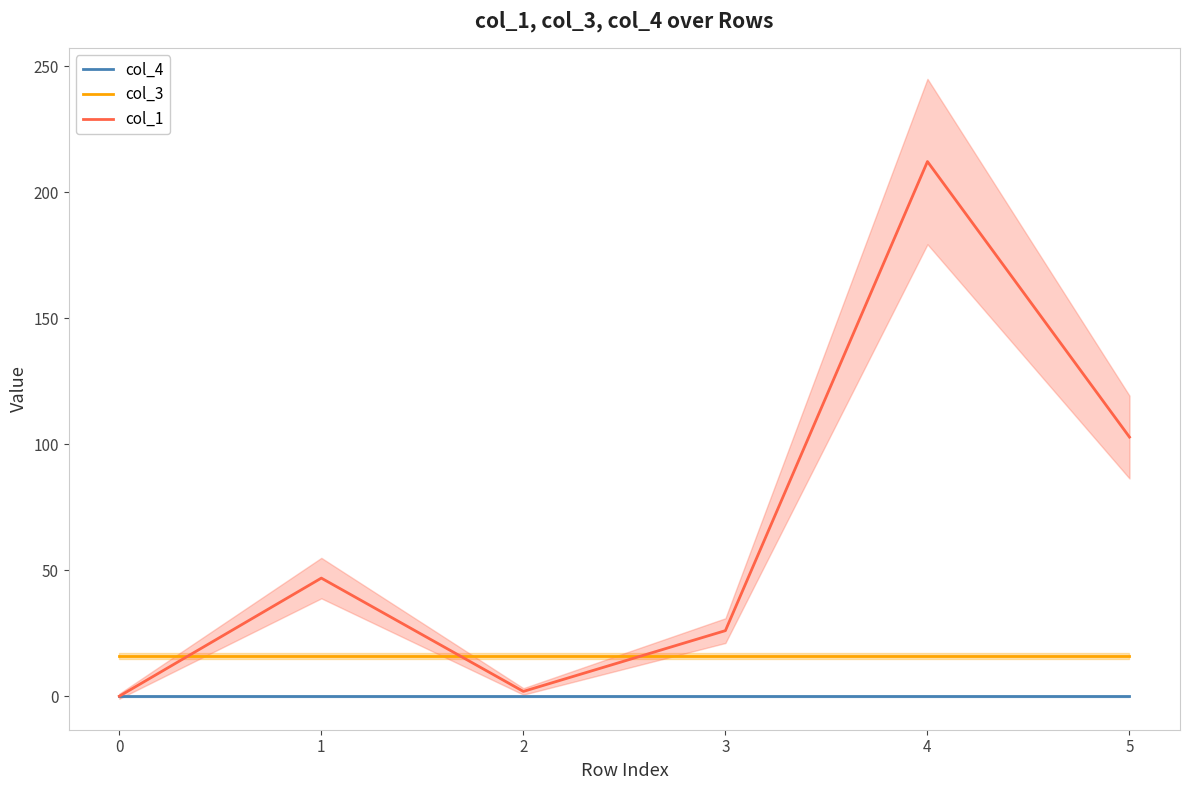

True or false: col_3 and col_4 intersect in this chart.

False